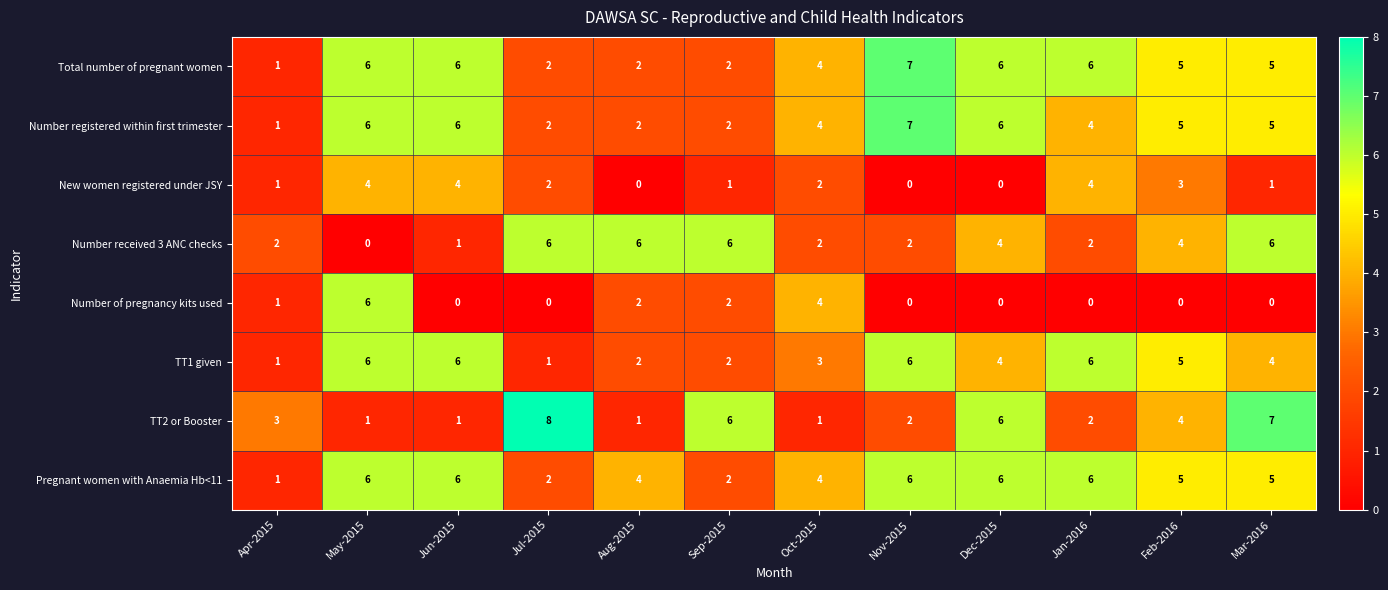

At which category is the sum across all series the highest?

May-2015